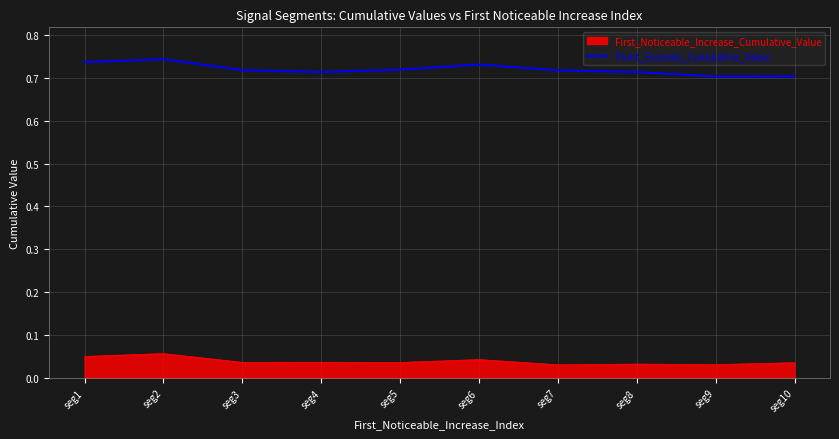

Is it true that Point_Exceeds_Cumulative_Value equals 0.7 at seg2?

True